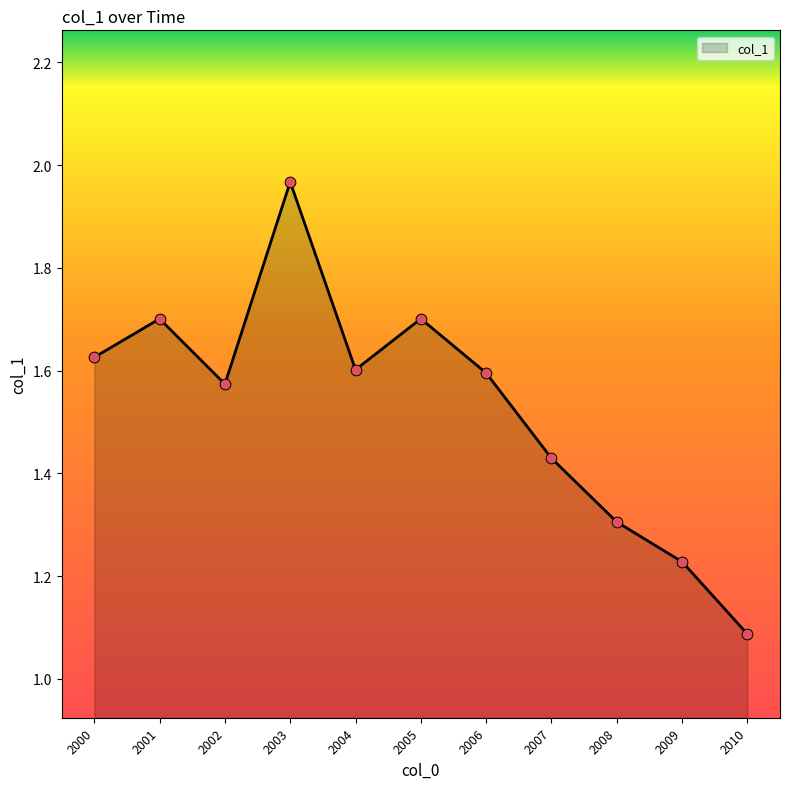

What is the ratio of the value at 2000 to the value at 2005?

1.0